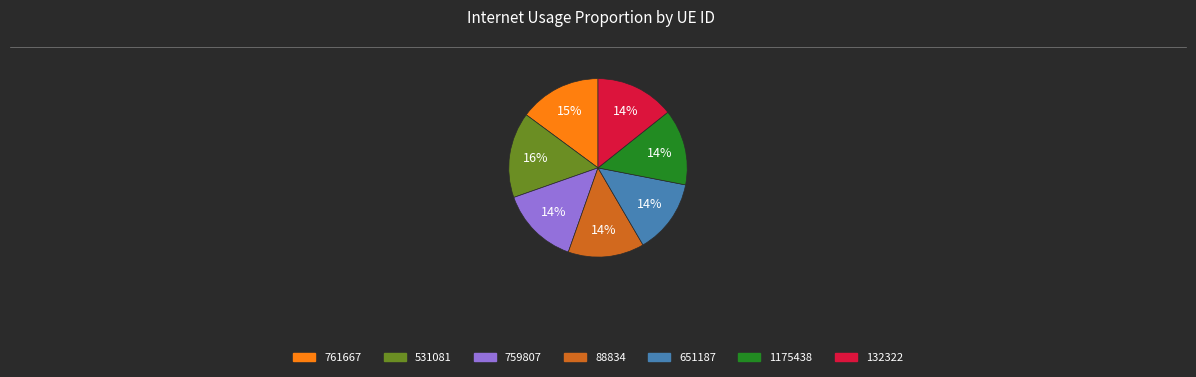

Is there any slice that represents more than half of the pie?

No